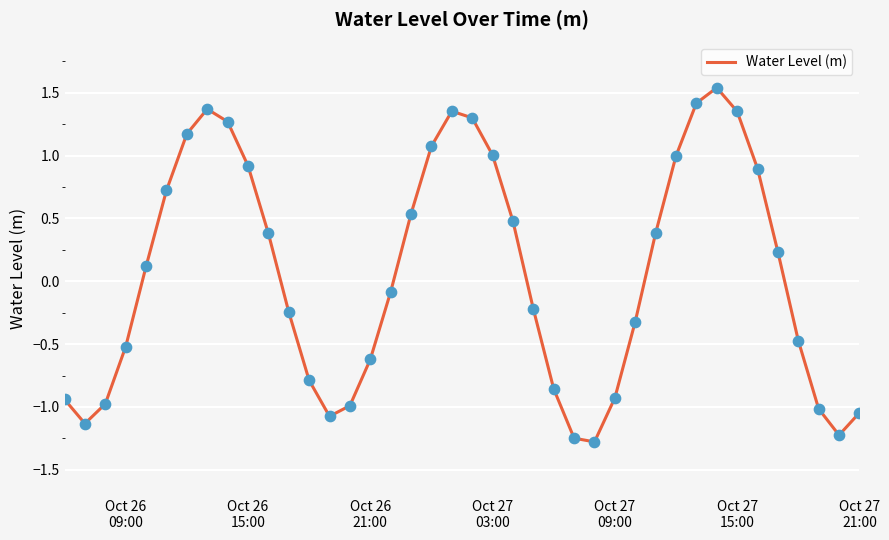

What is the minimum value shown in the chart?

-1.3